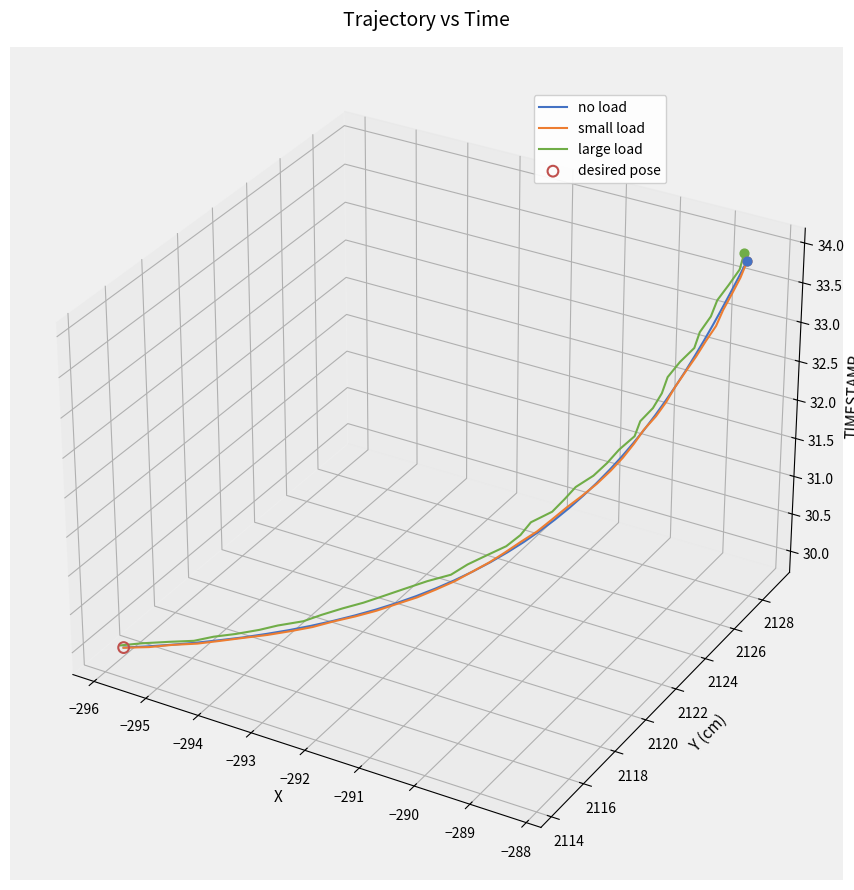

At how many categories does at least one series exceed 0?

14